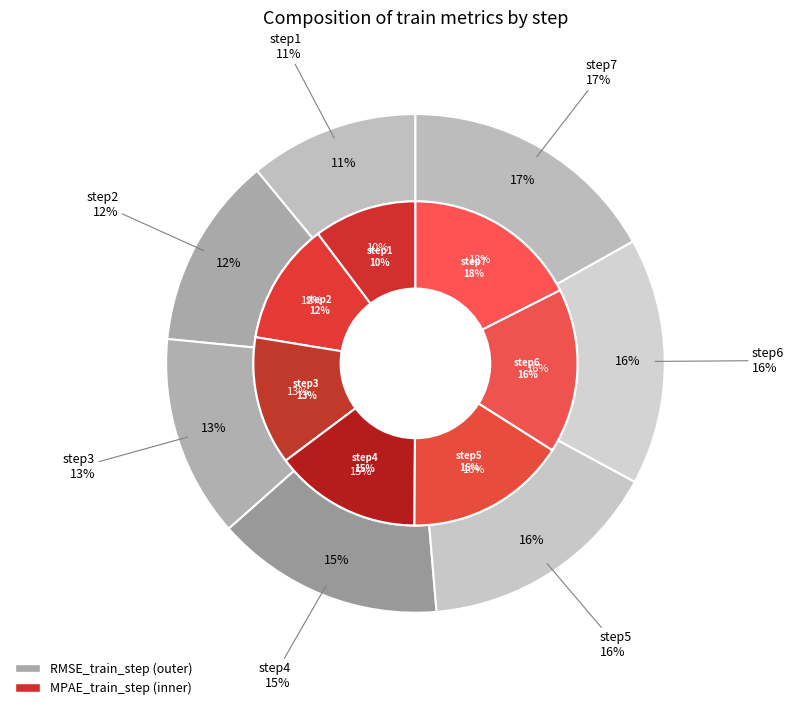

To the nearest percent, what is the combined percentage of step7 and step1?

28%